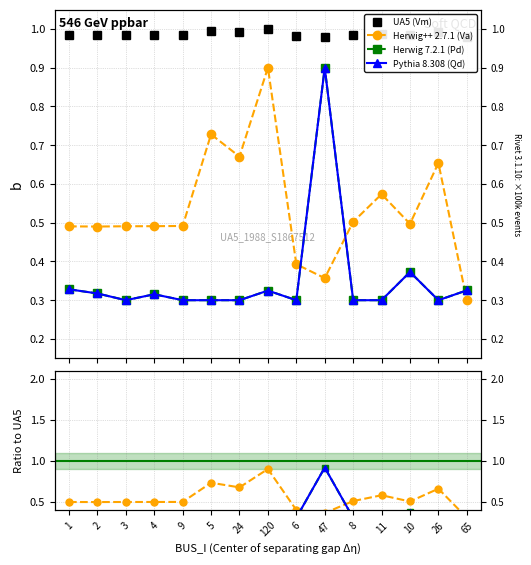

What is the maximum value for Va?

0.9